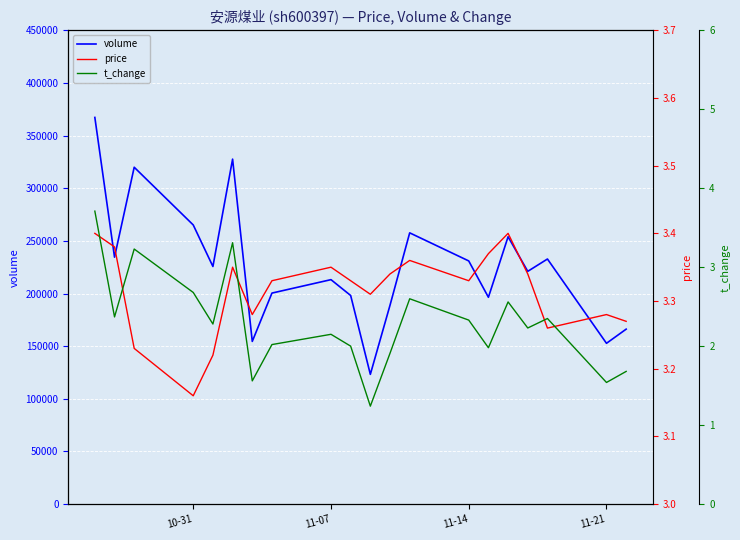

Rank the series by their maximum value, from lowest to highest.

price, t_change, volume